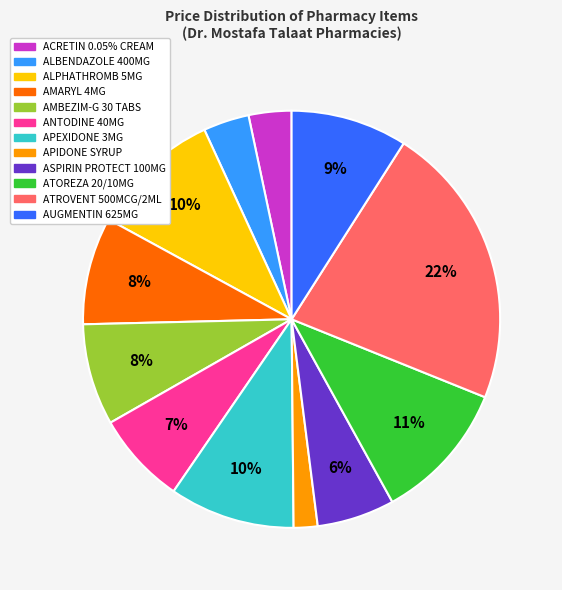

To the nearest percent, what portion does ATOREZA 20/10MG represent?

11%